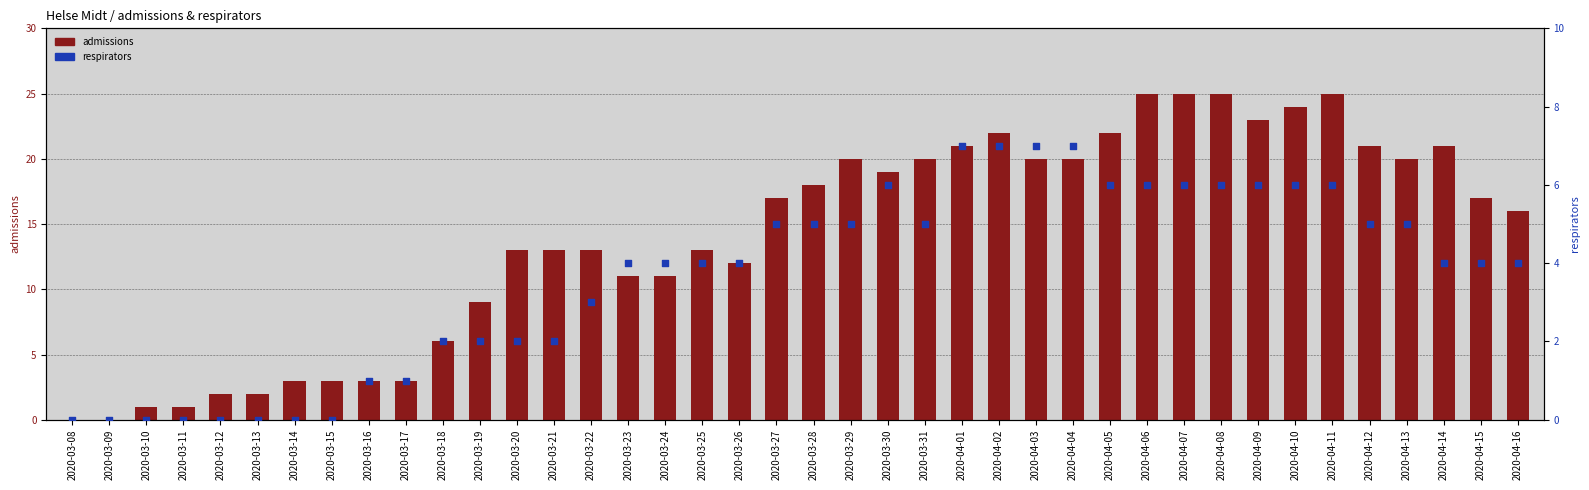

Which series contains the lowest Y value?

admissions